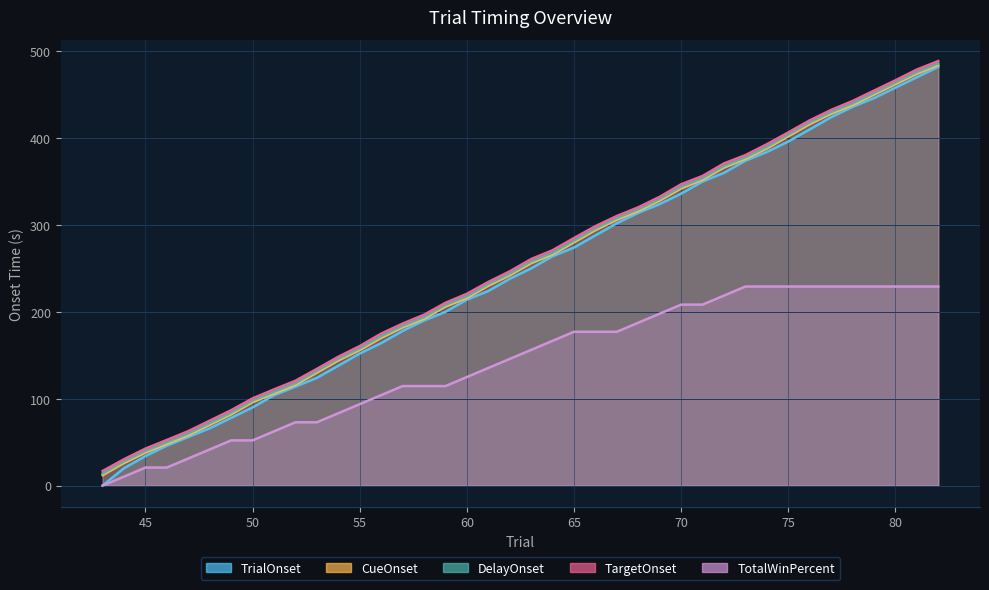

True or false: TrialOnset and DelayOnset intersect in this chart.

False